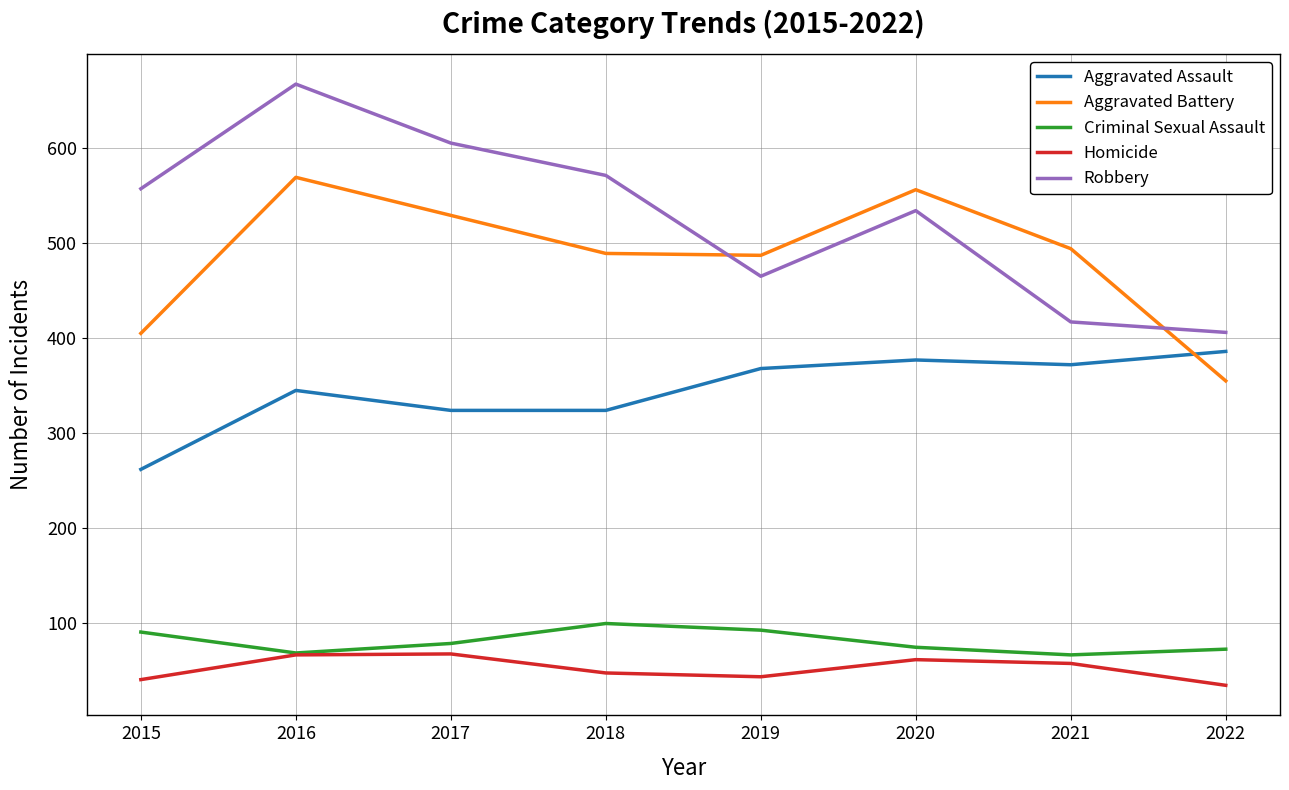

Where do Robbery and Aggravated Battery first cross each other?

2018 and 2019